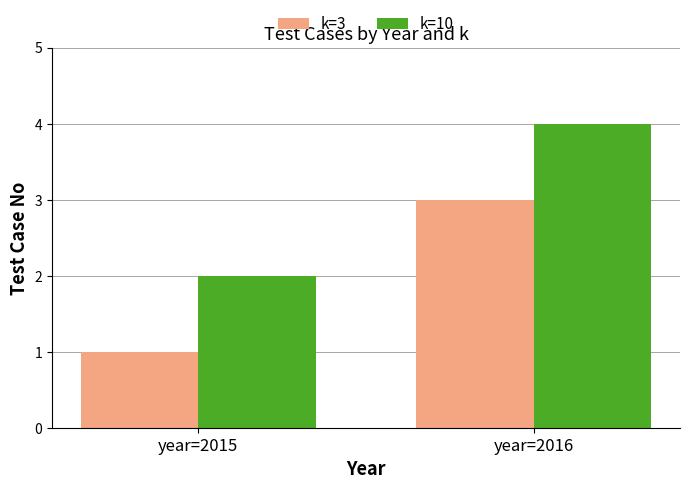

What is the greatest value displayed?

4